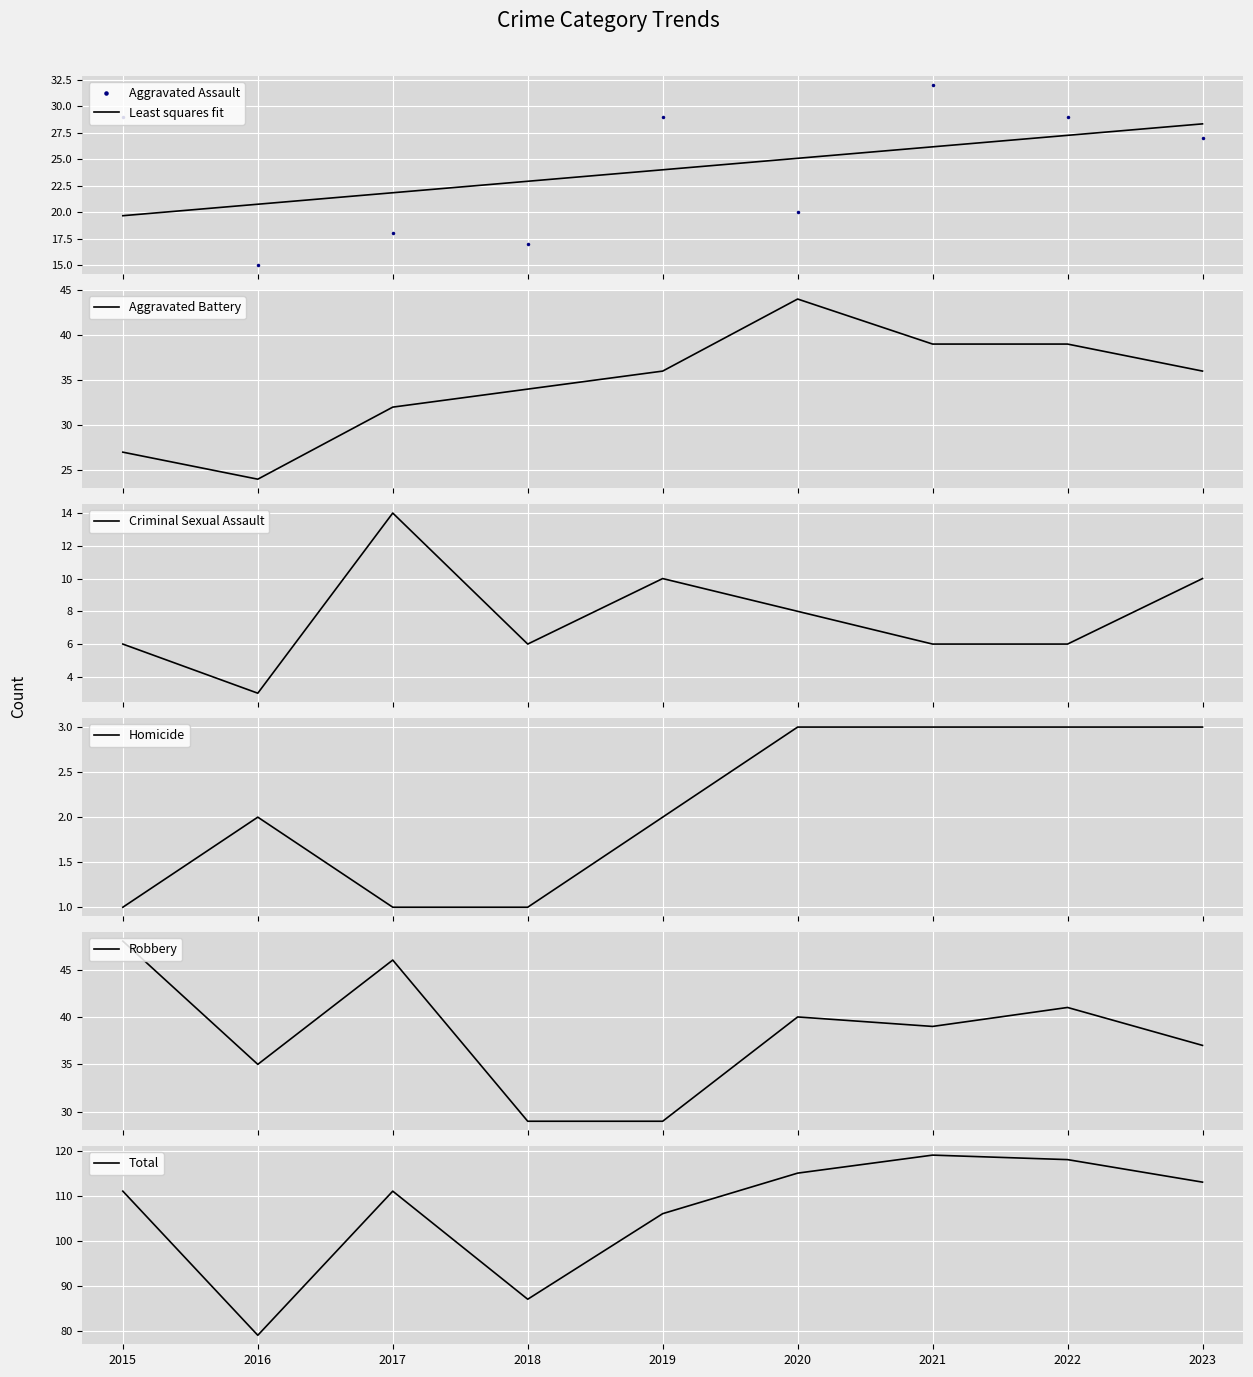

True or false: Aggravated Assault and Homicide cross at least once.

False